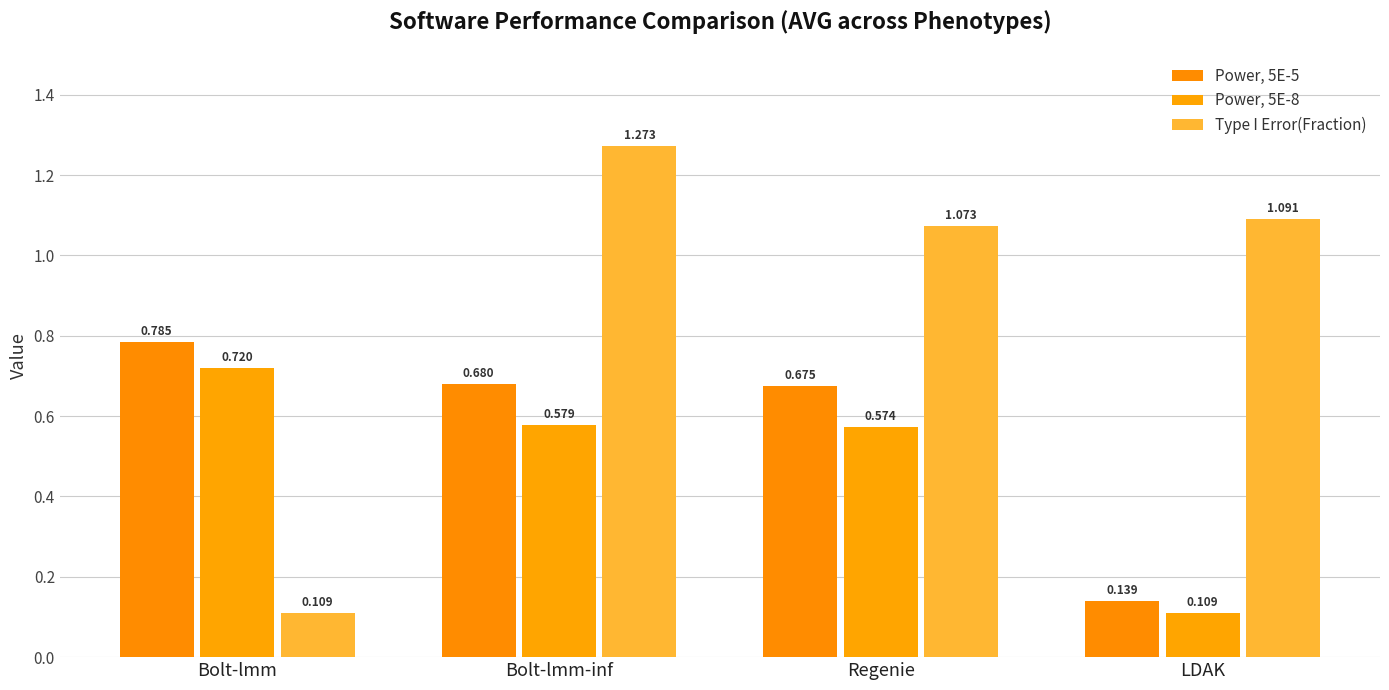

What is the minimum value shown in the chart?

0.1